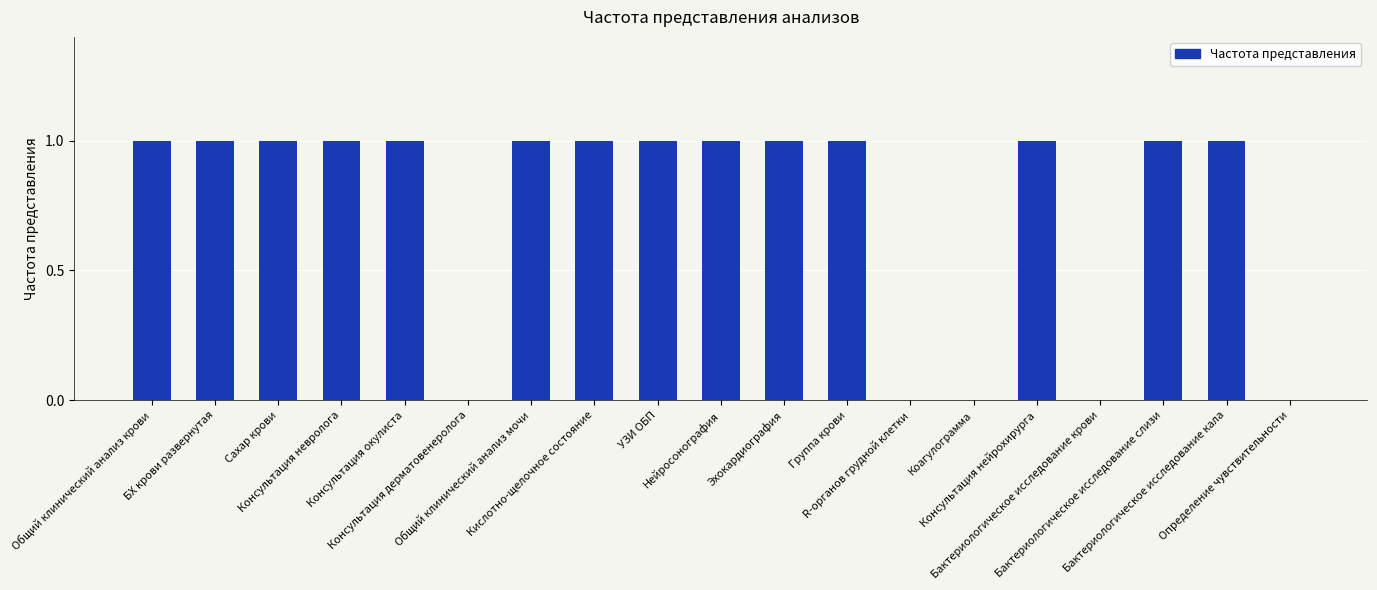

What is the sum of all values?

14